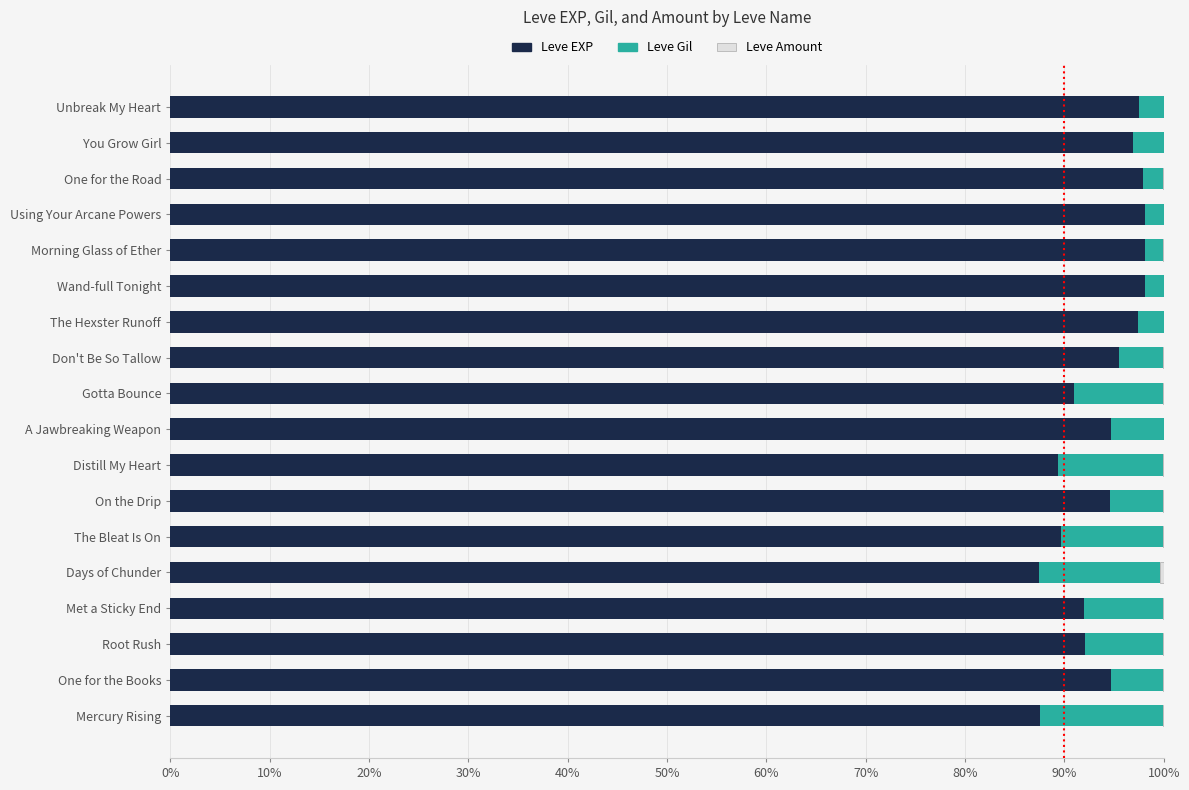

What is the maximum value for Leve EXP?

98.1